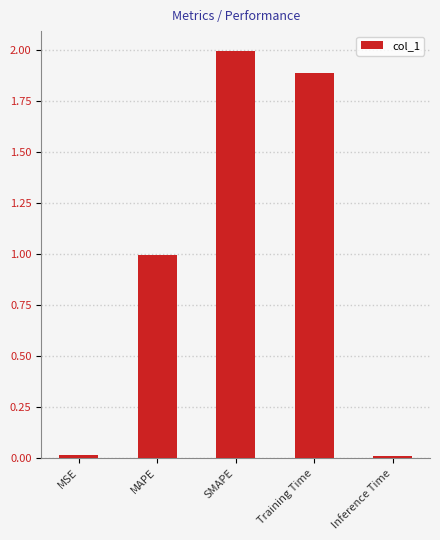

What is the difference between the maximum and minimum values?

2.0